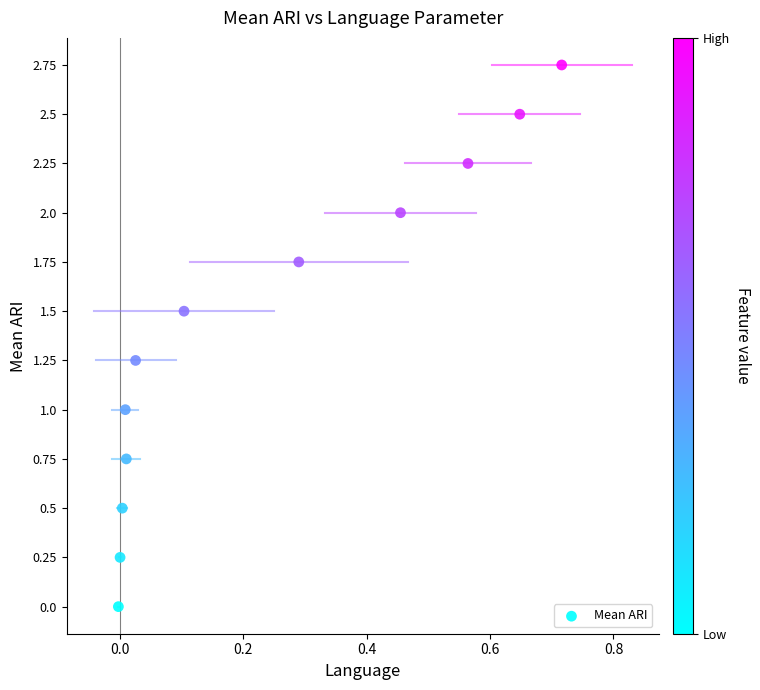

What is the range of X values (max minus min)?

0.7